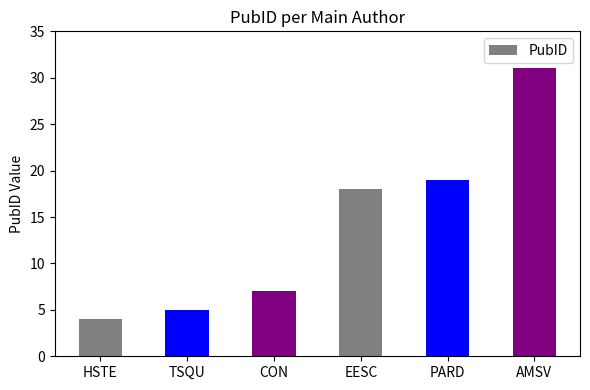

True or false: the data shows 19 at PARD.

True